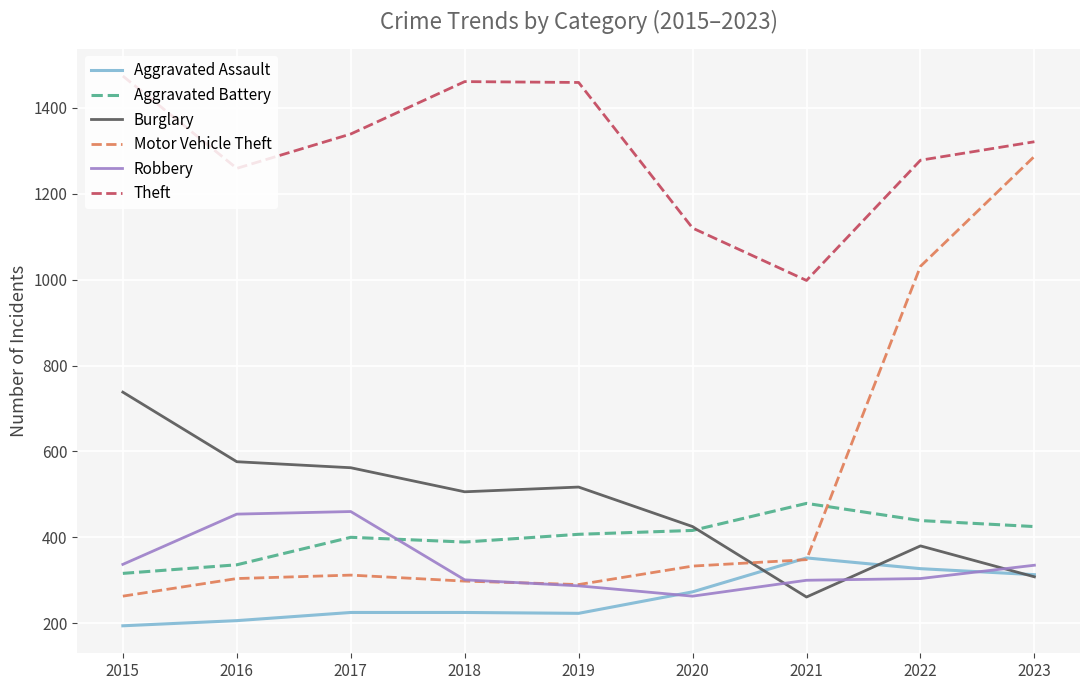

Between 2018 and 2021, which series saw the biggest shift?

Theft